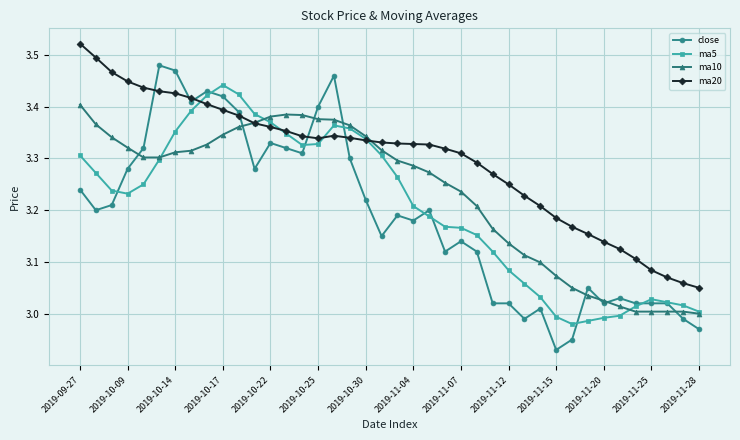

Which series has the largest total across all categories?

ma20